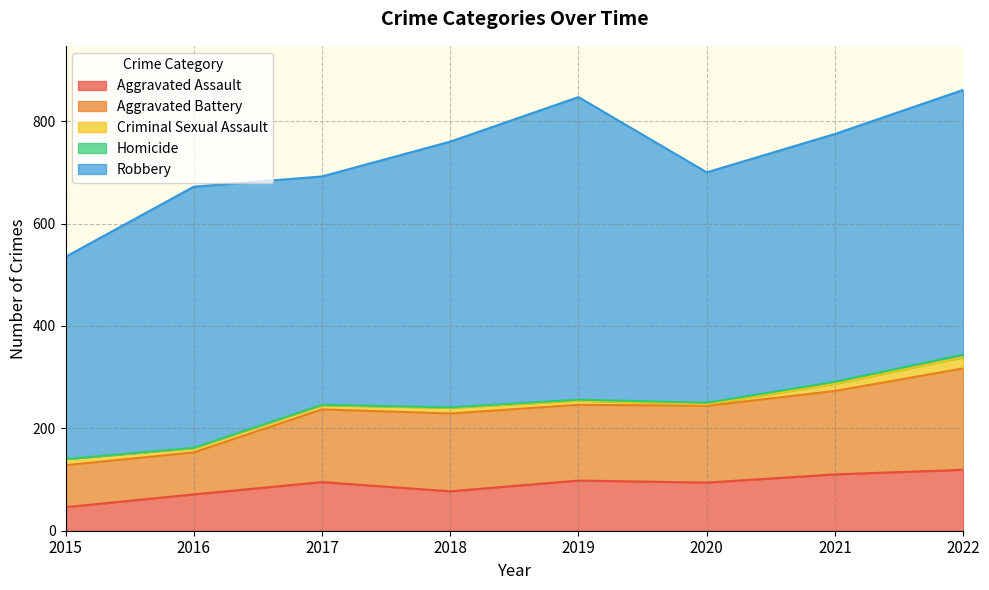

Which has a higher value, 2022 or 2019?

2022